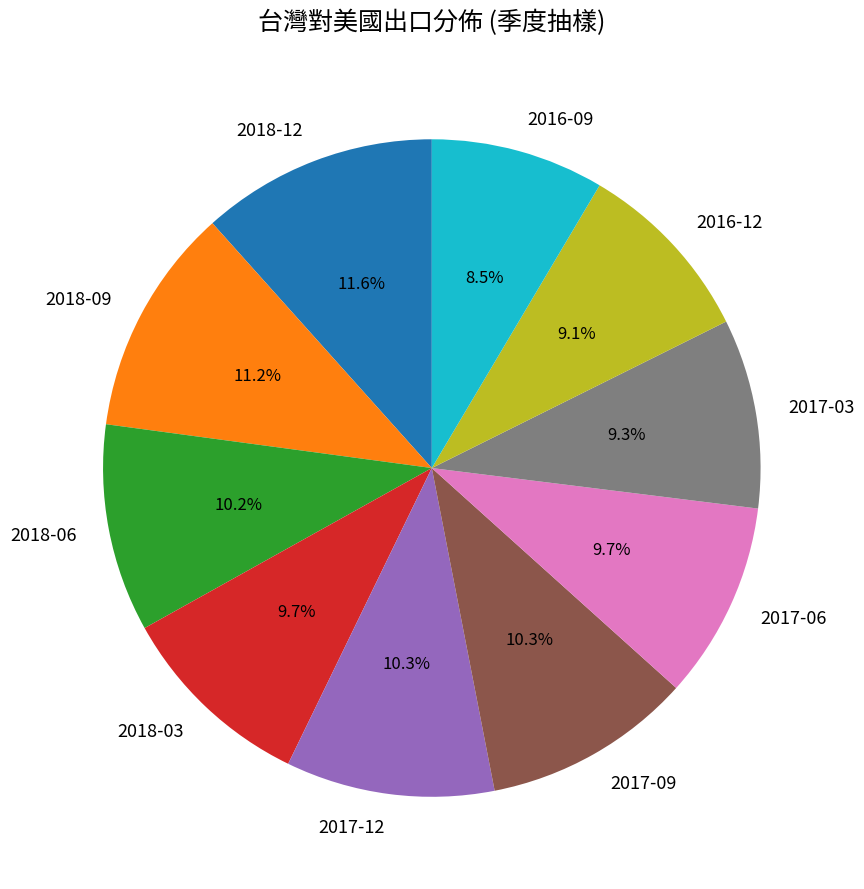

How many slices are in this pie chart?

10